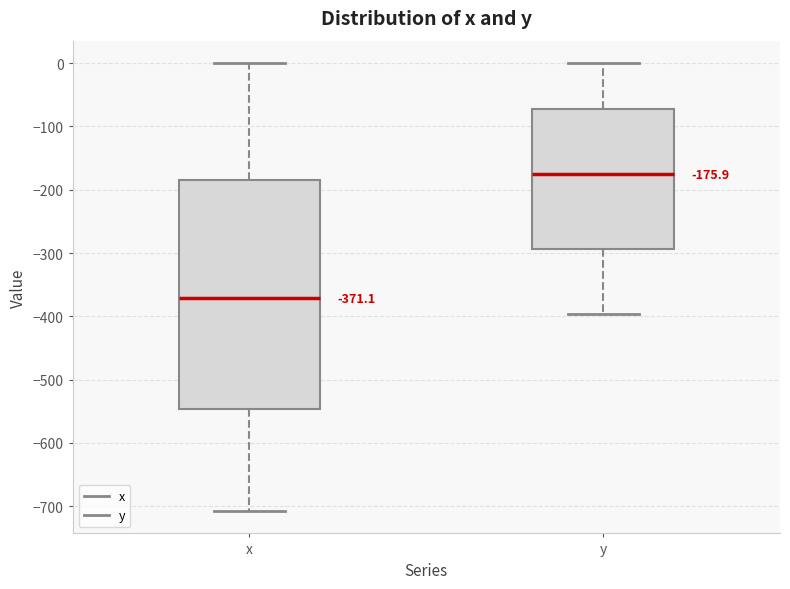

Which box has the highest median line?

y